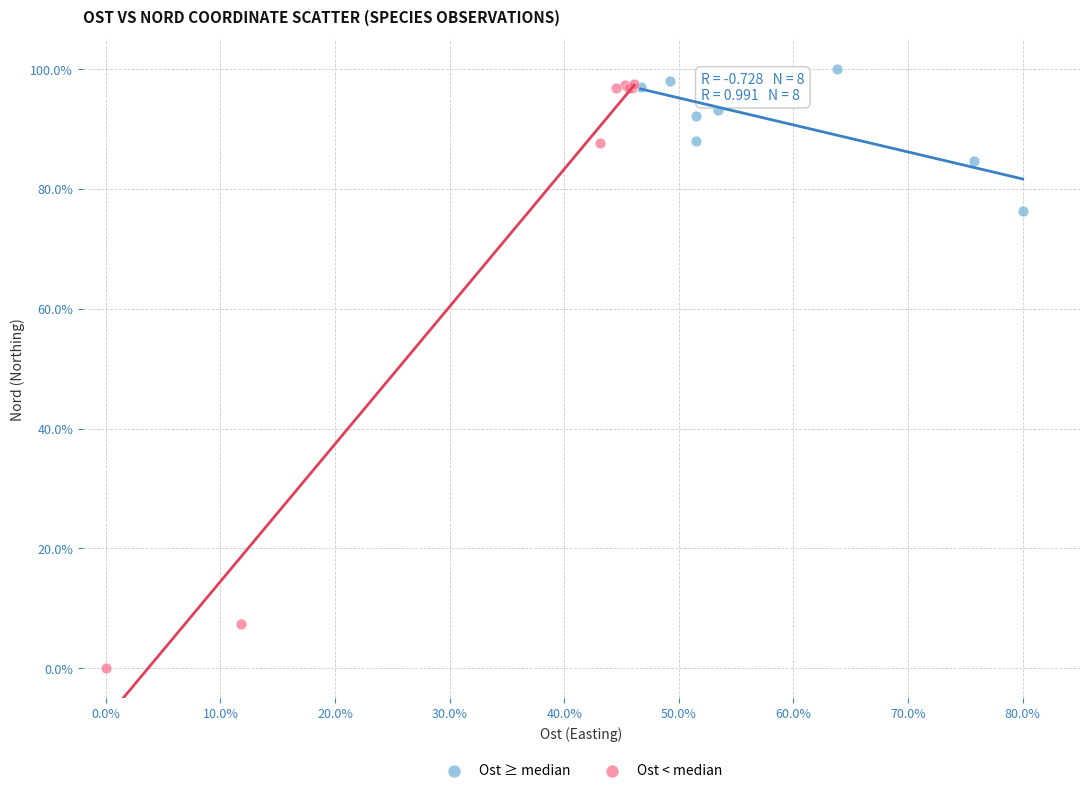

Which series contains the lowest Y value?

Ost < median